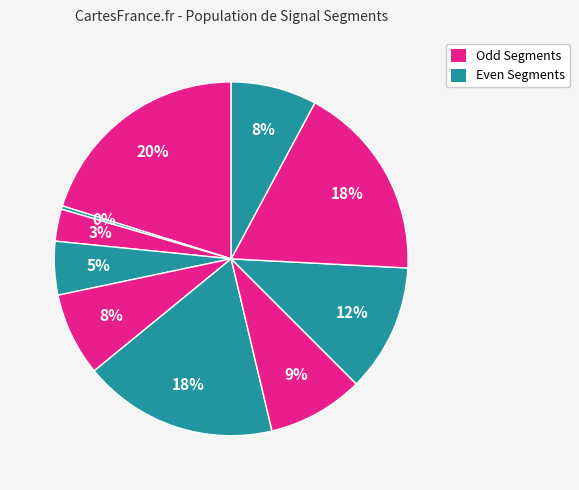

How many slices are in this pie chart?

10